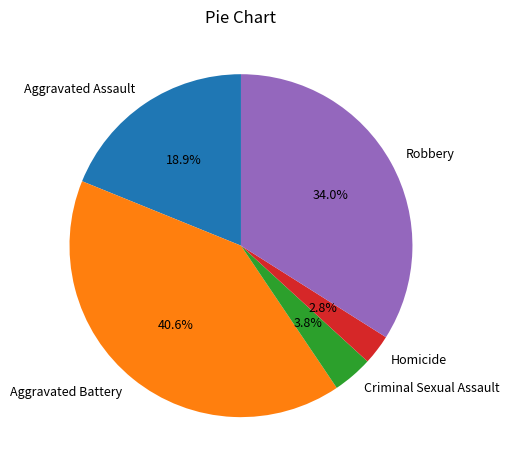

To the nearest percent, what is the difference between the Aggravated Battery and Homicide slice percentages?

38%